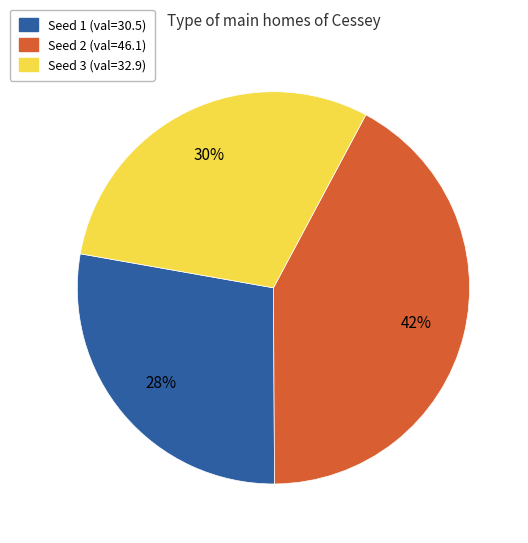

To the nearest percent, what is the average slice percentage?

33%